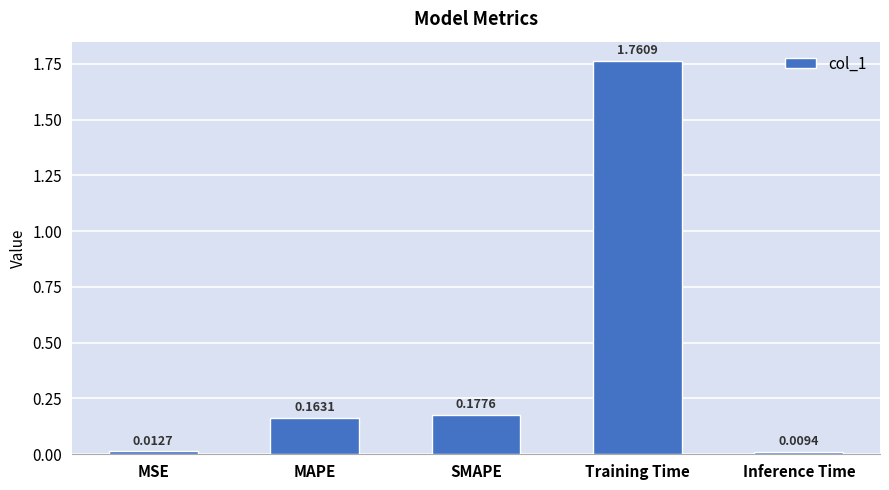

What is the sum of all values?

2.1